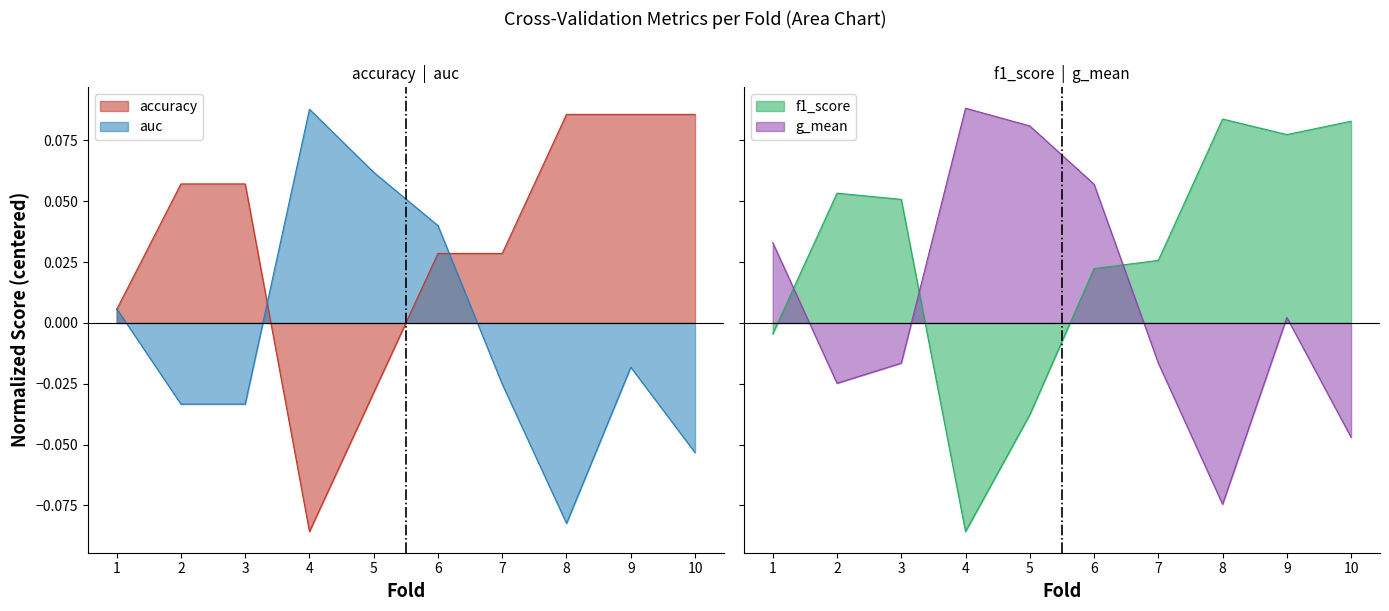

At how many categories does at least one series exceed 0?

10